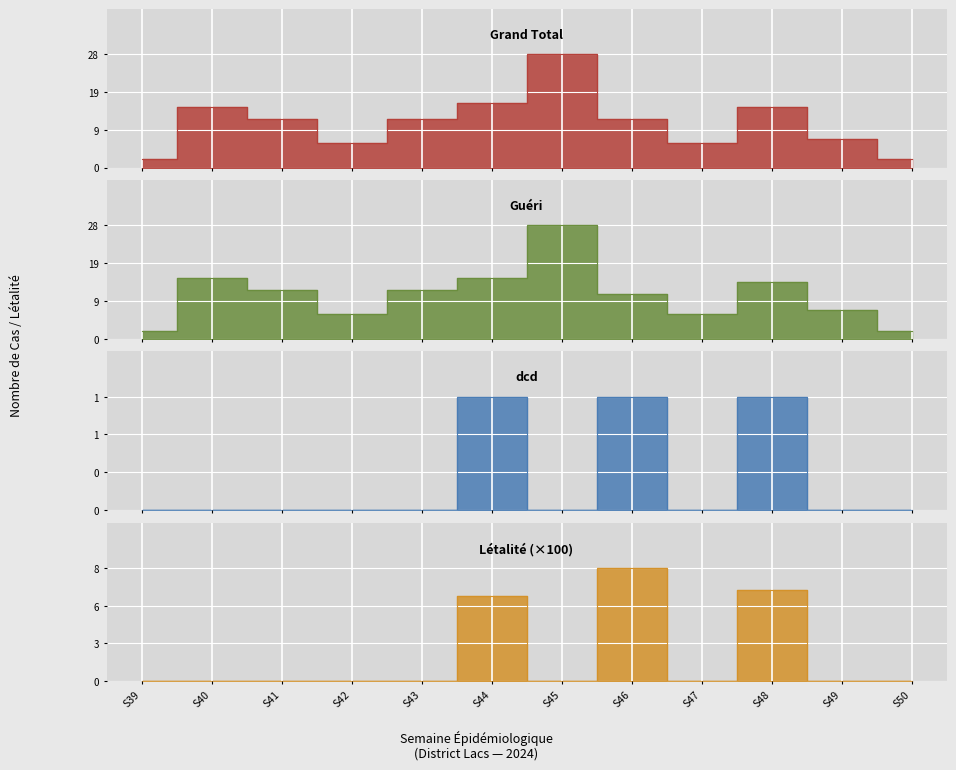

Is it true that dcd equals 0.3 at S50?

False